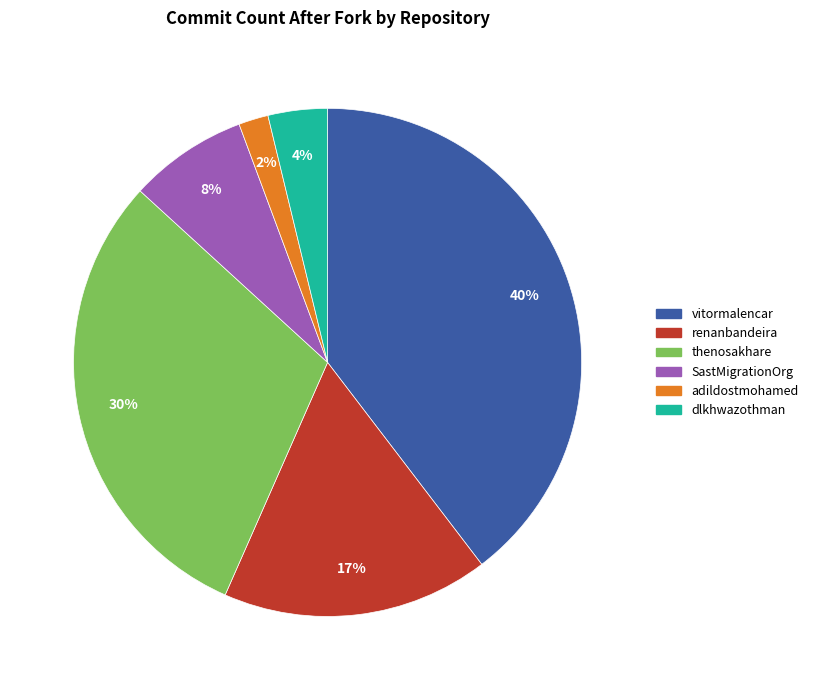

How many segments does this pie chart have?

6